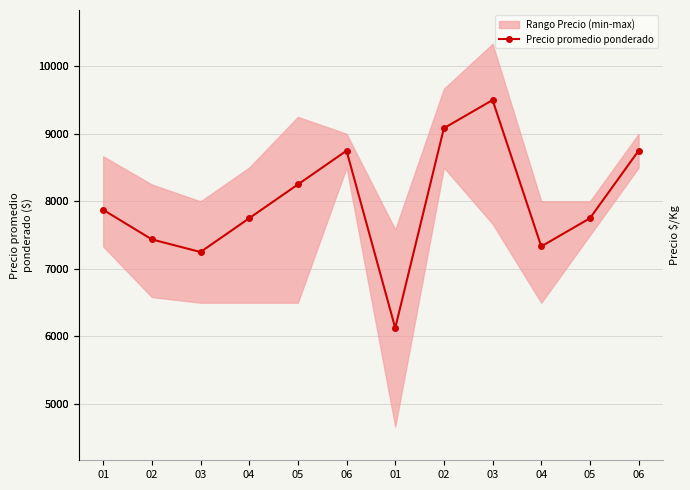

Where is the first local minimum?

03